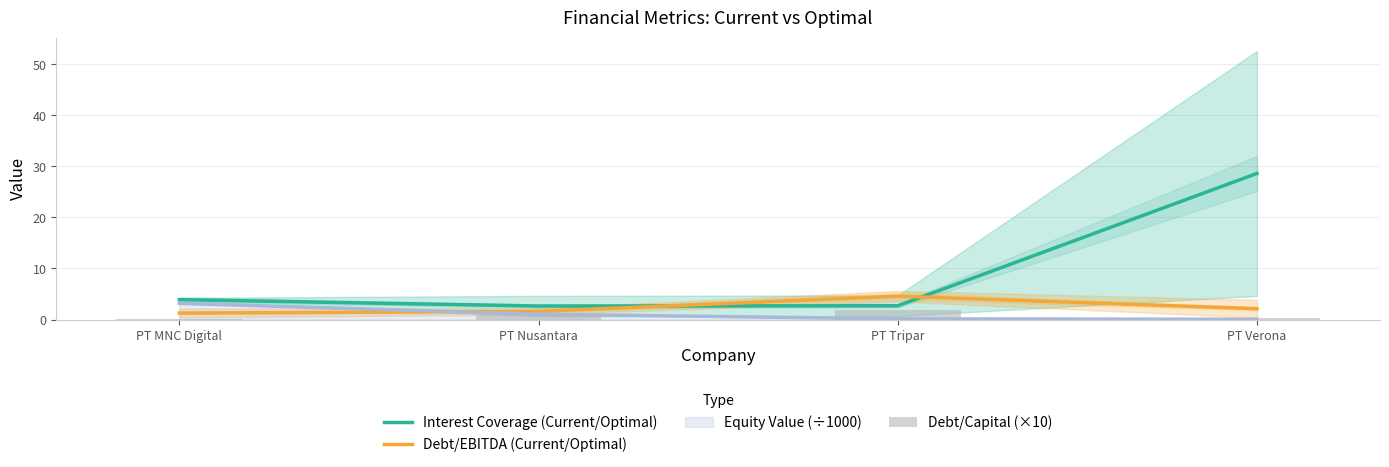

The value of Equity Value (÷1000) at PT MNC Digital is 3.2. True or false?

True